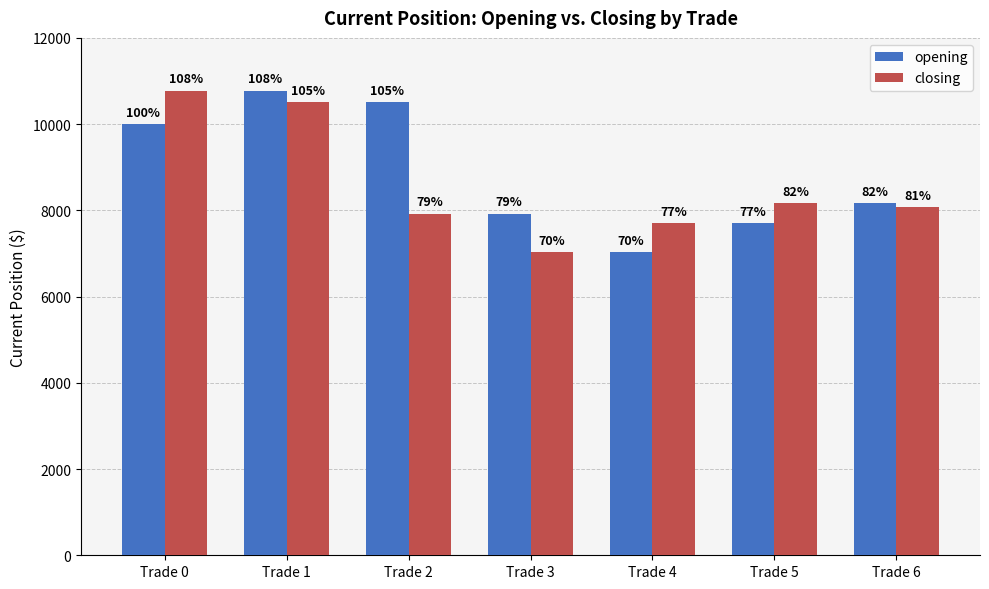

What are all the series names shown in the legend?

opening, closing